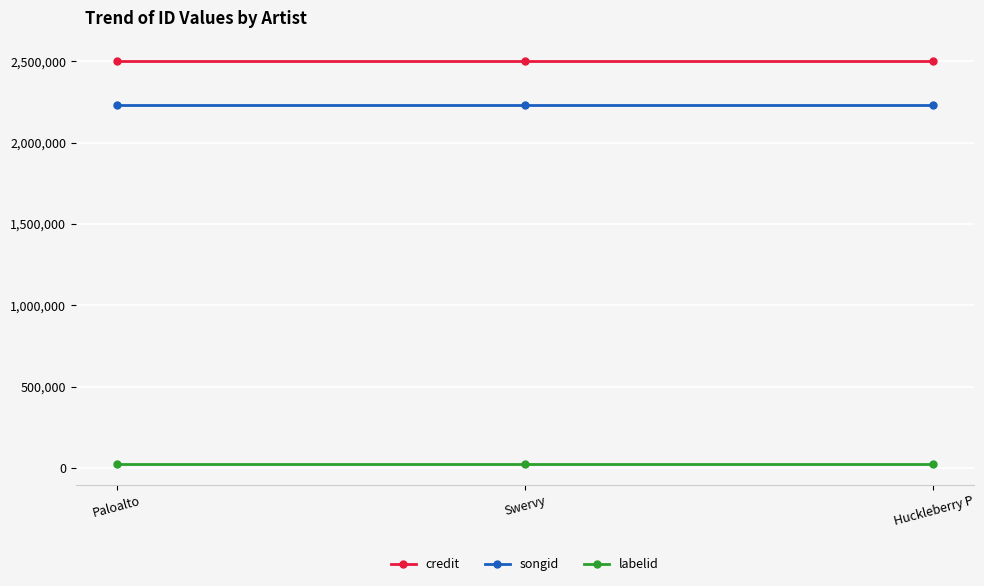

What is the difference between the highest and lowest values at Huckleberry P?

2481124